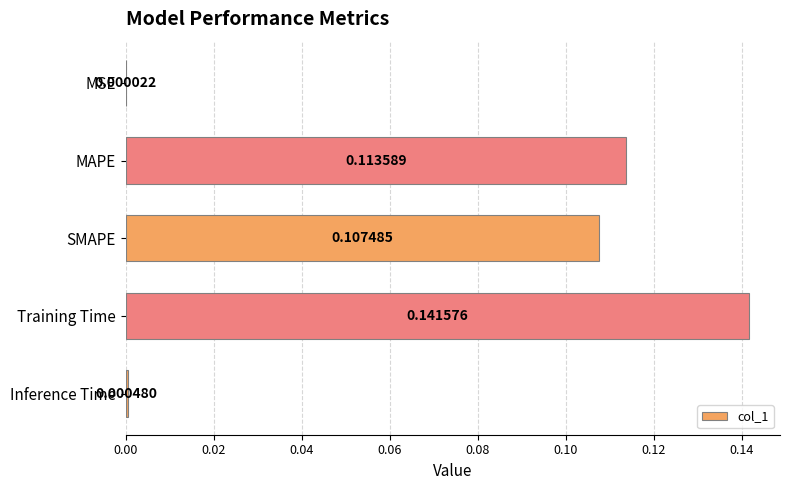

Which has a higher value, MAPE or Inference Time?

MAPE